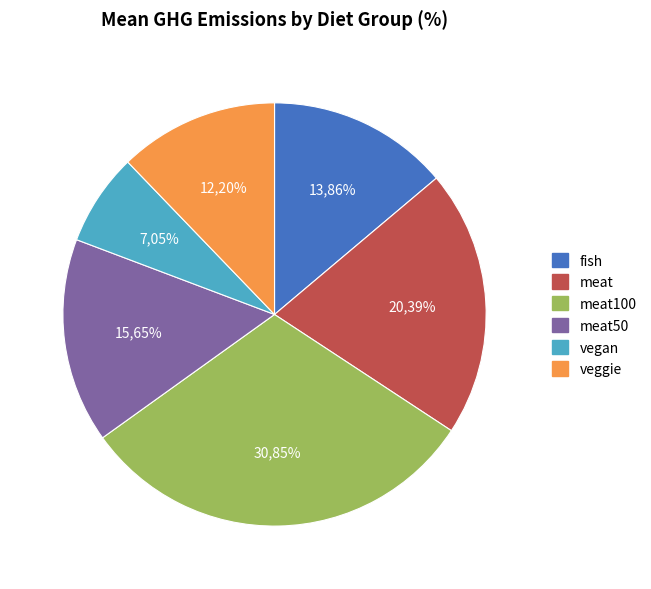

To the nearest percent, what is the difference between the largest and smallest slice percentages?

24%